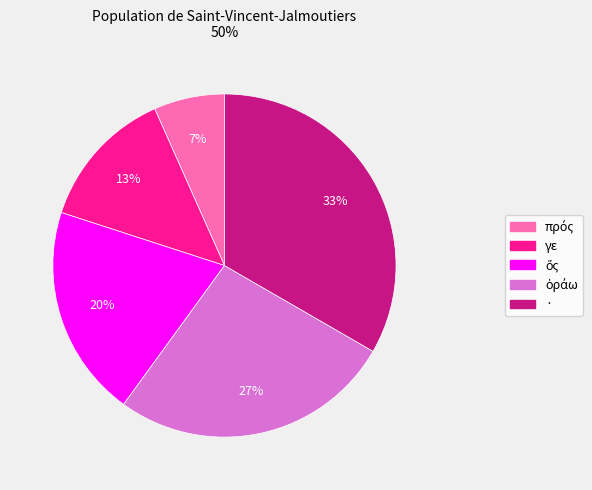

Do γε and · together represent more than half of the pie?

No